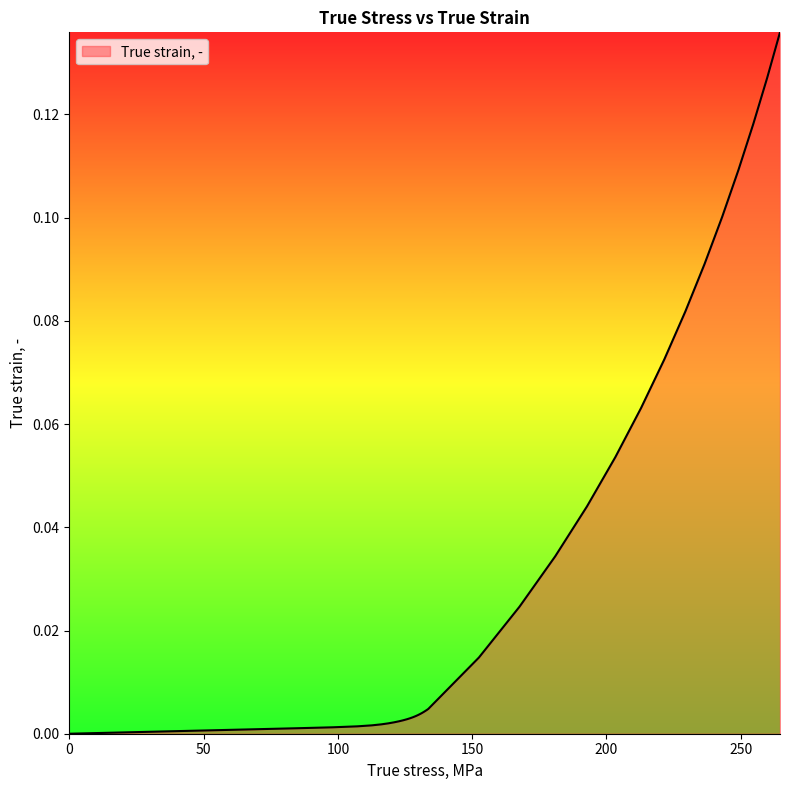

How many lines are shown in the chart?

1